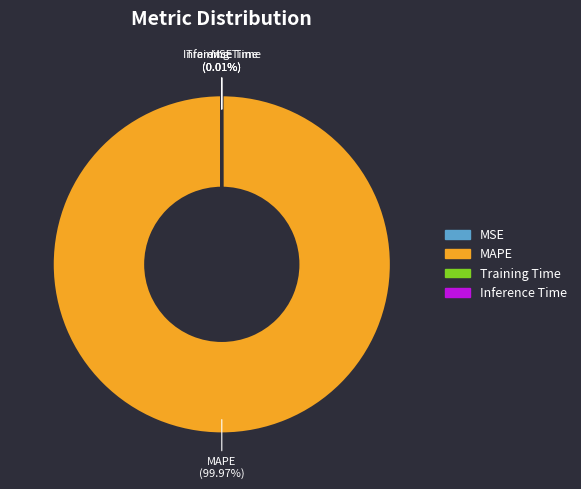

Does any single category account for the majority?

Yes